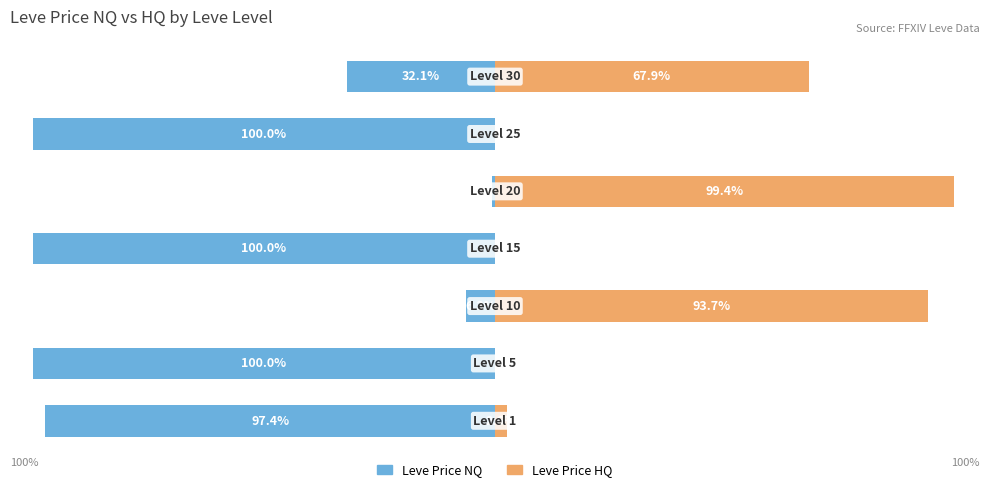

How many groups of bars are there?

7